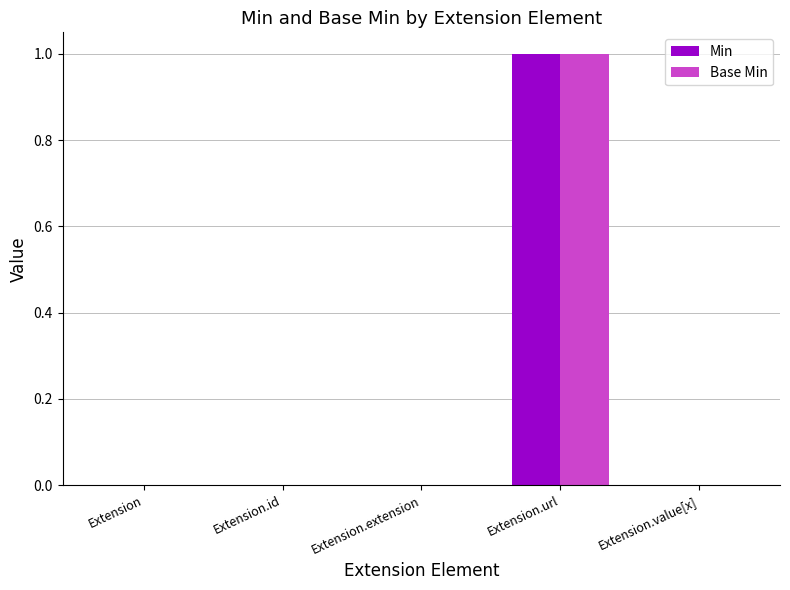

The Min series shows -1 at Extension.value[x]. True or false?

False